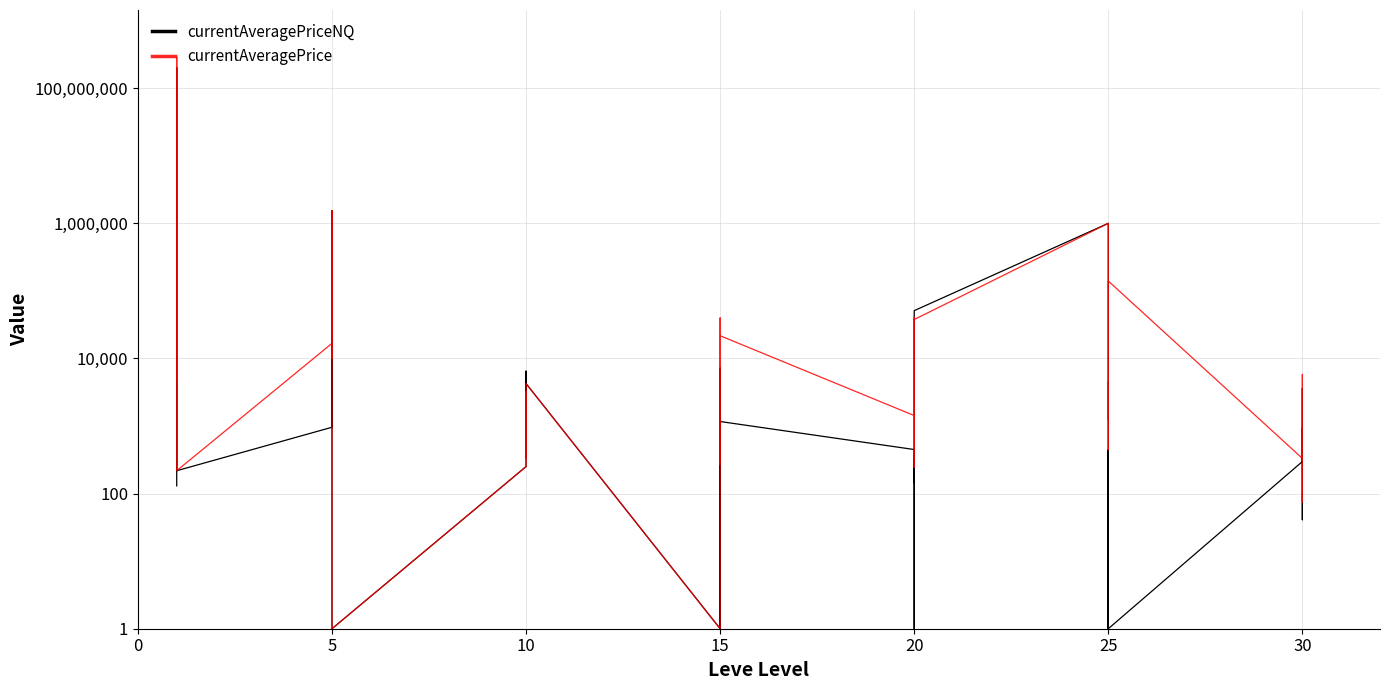

In currentAveragePriceNQ, how many points are lower than both neighbors (excluding endpoints)?

11